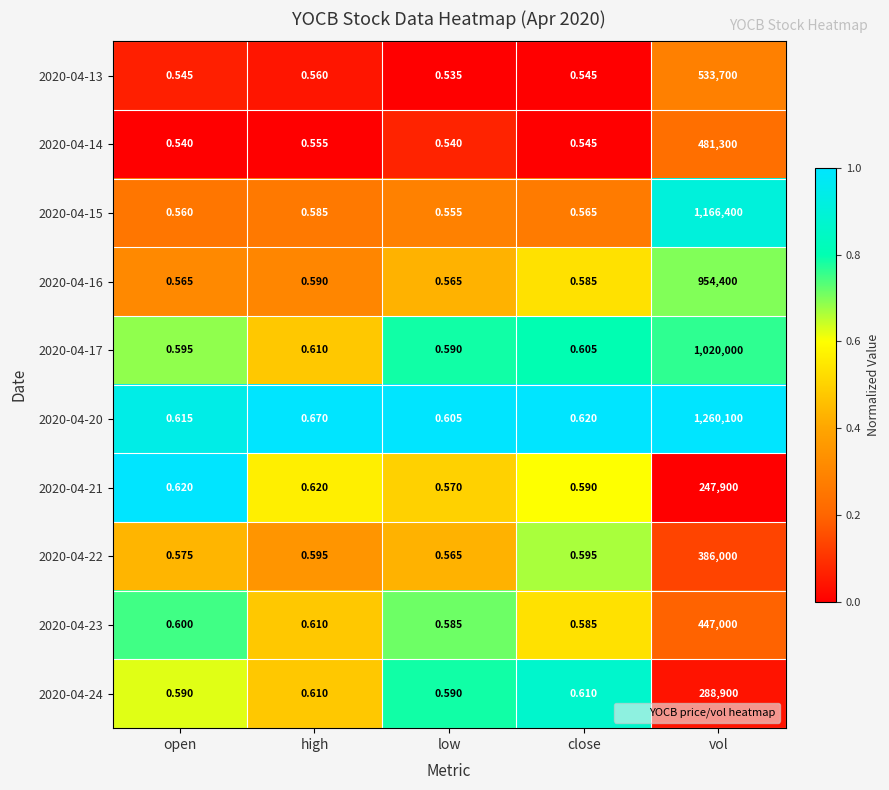

At which label does 2020-04-15 reach its minimum?

low